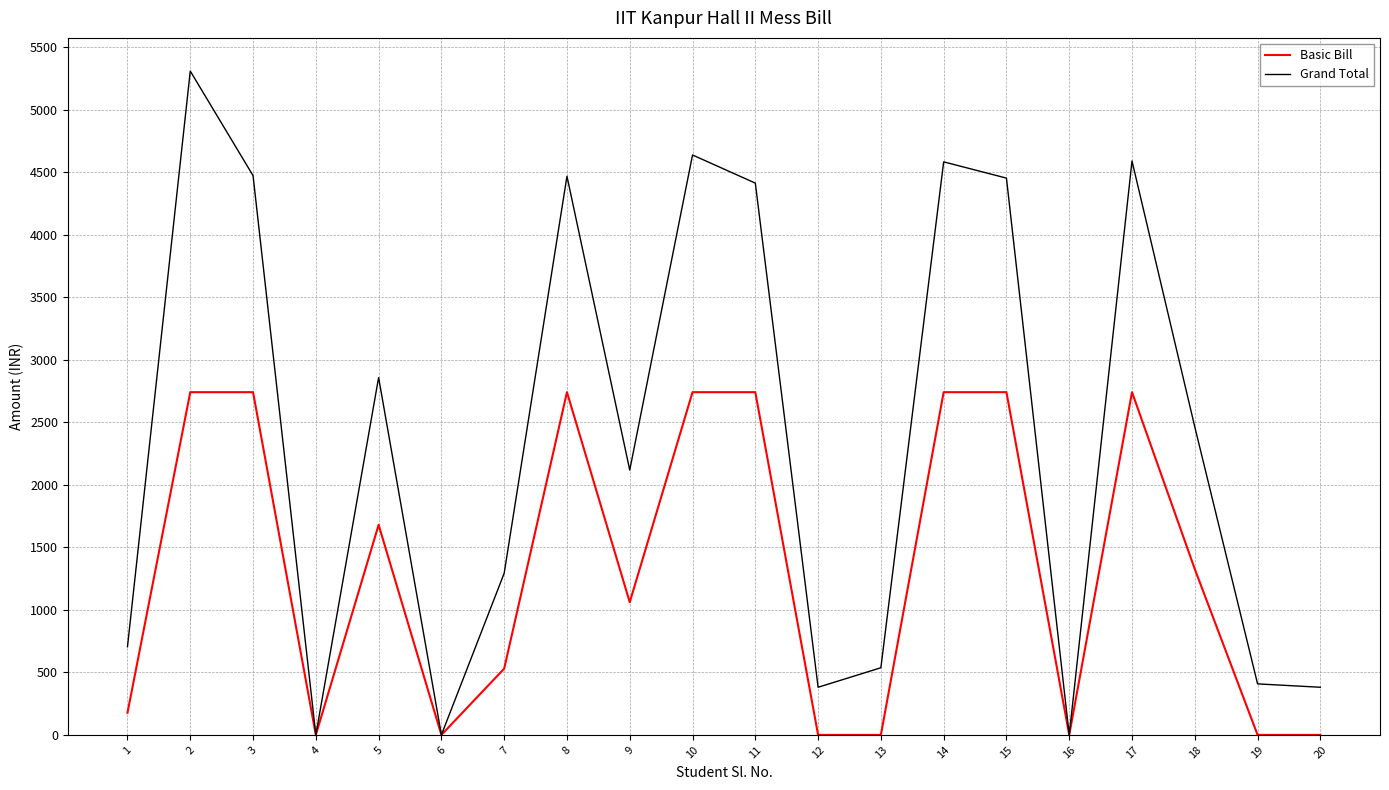

At which category is the sum across all series the highest?

2